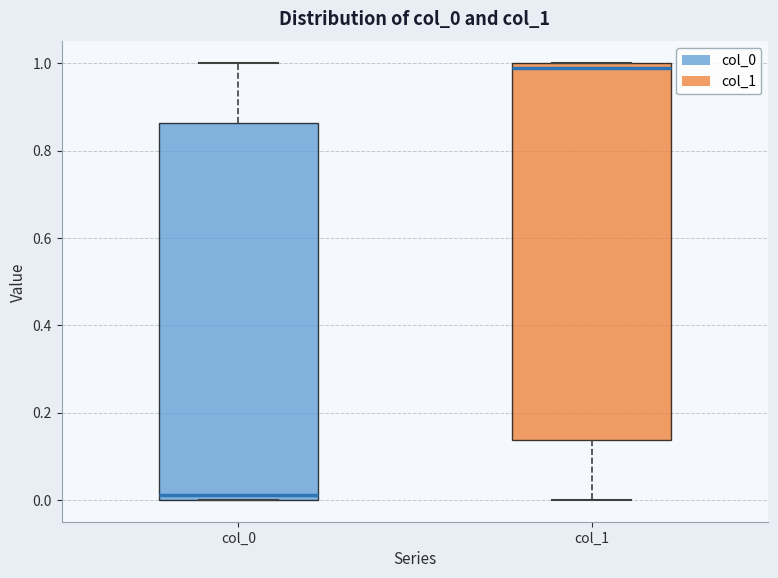

Where does the upper whisker of the box for col_0 end on the y-axis? The values are not printed on the chart, so give them approximately, as read against the axis.

1.00